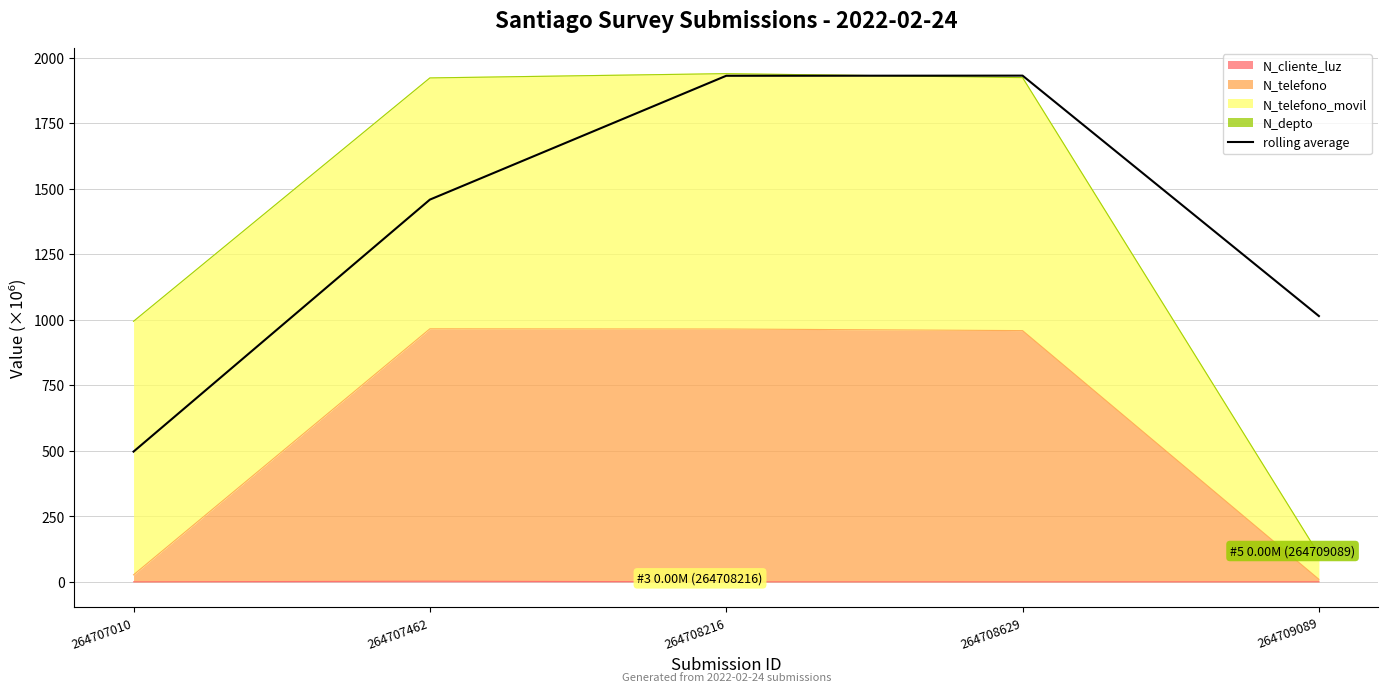

How many points are higher than both their immediate neighbors (excluding endpoints)?

1